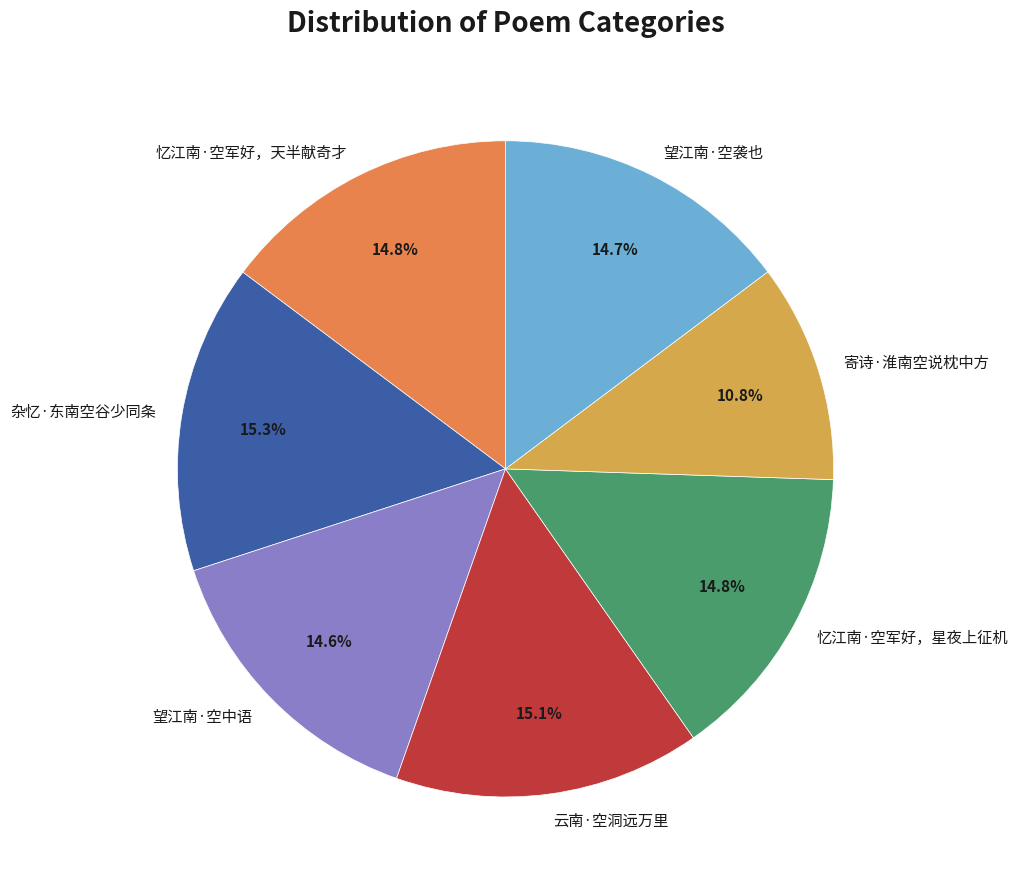

Which slice is the smallest?

寄诗·淮南空说枕中方